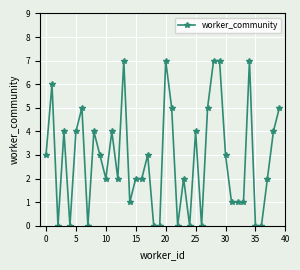

Reading right to left, extract all data points from this chart.

5	4	2	0	0	7	1	1	1	3	7	7	5	0	4	0	2	0	5	7	0	0	3	2	2	1	7	2	4	2	3	4	0	5	4	0	4	0	6	3